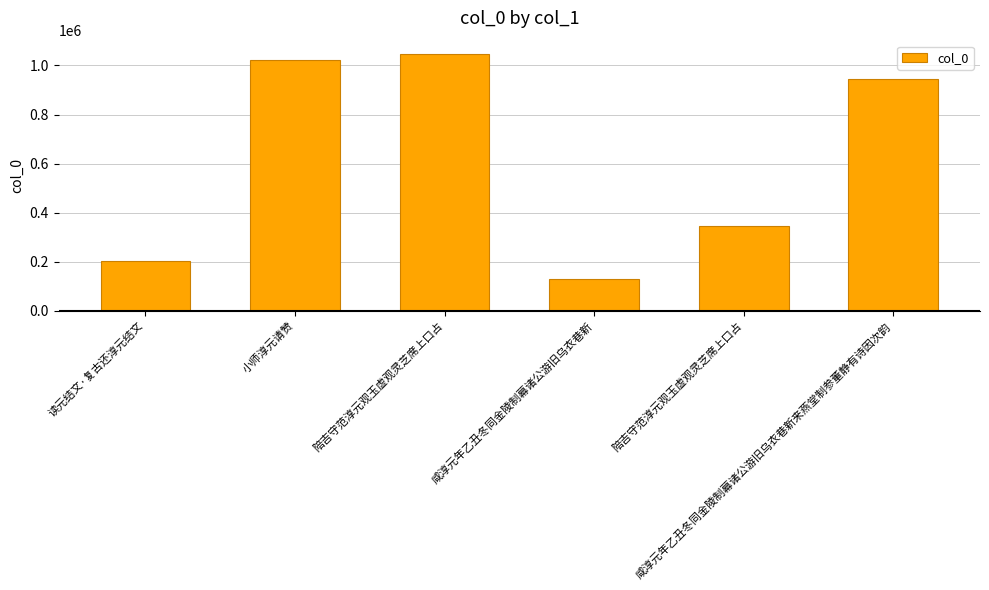

Are the bars horizontal?

No